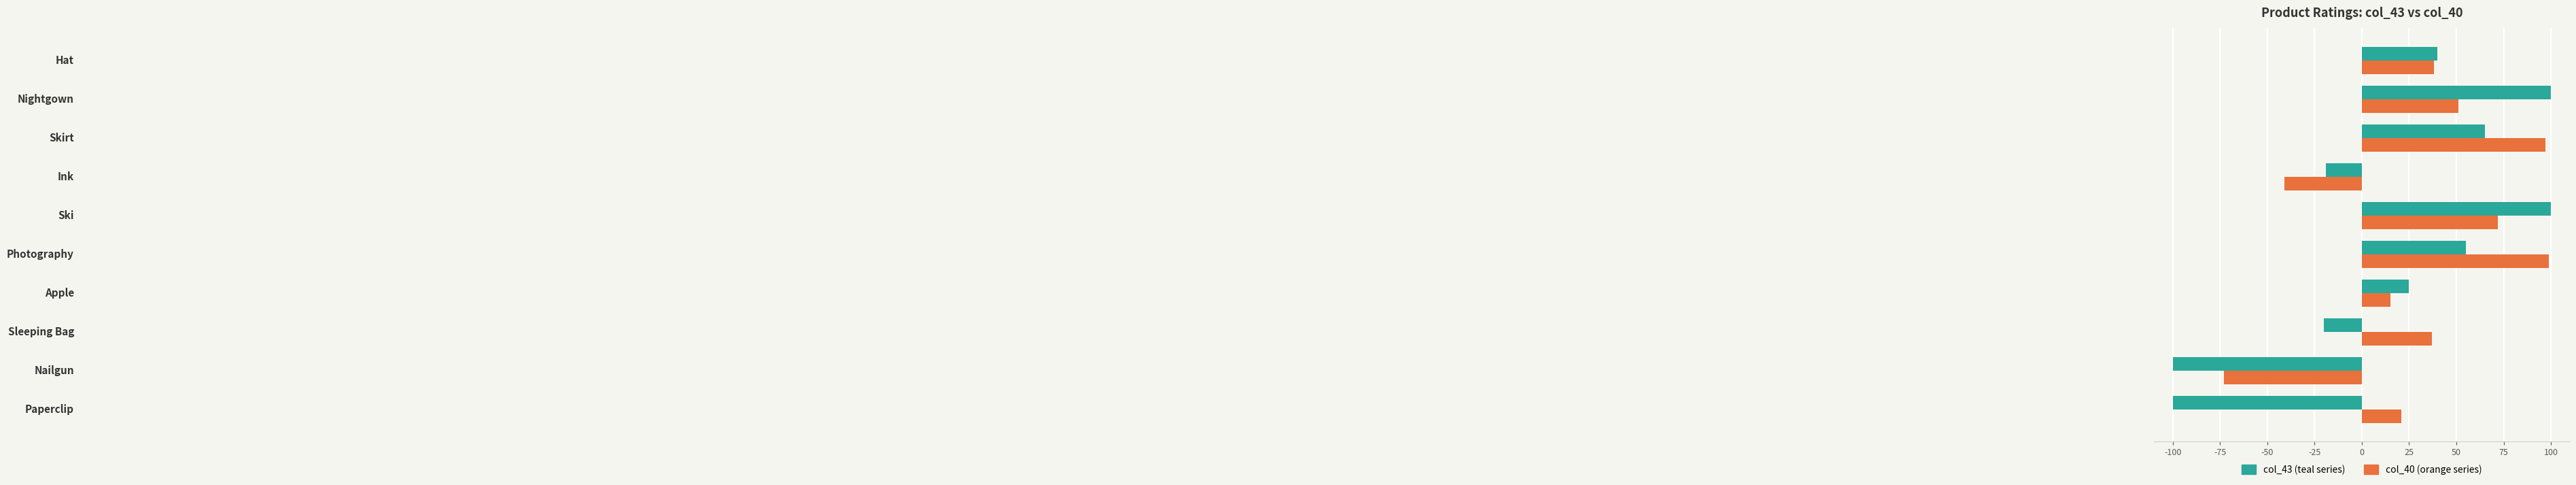

What is the minimum value shown in the chart?

-100